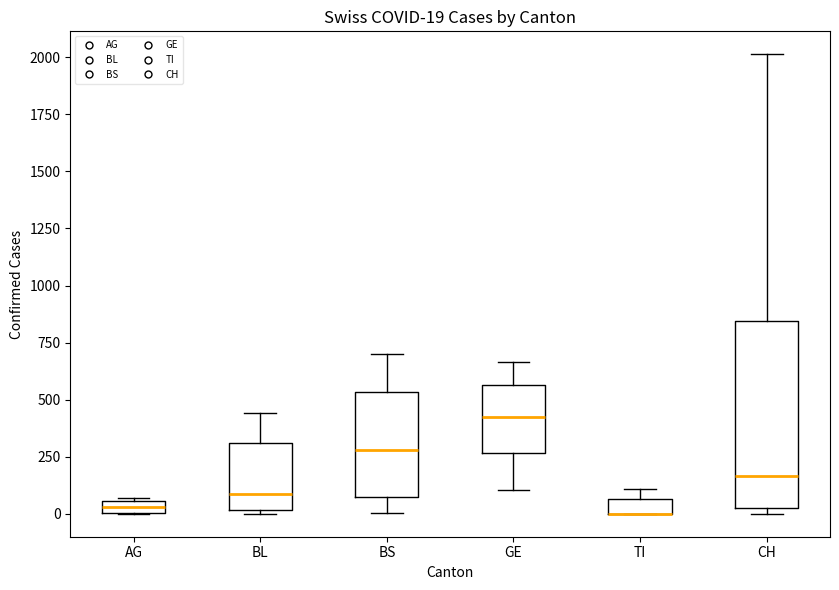

Comparing the boxes themselves (not the whiskers), which one is the tallest?

CH